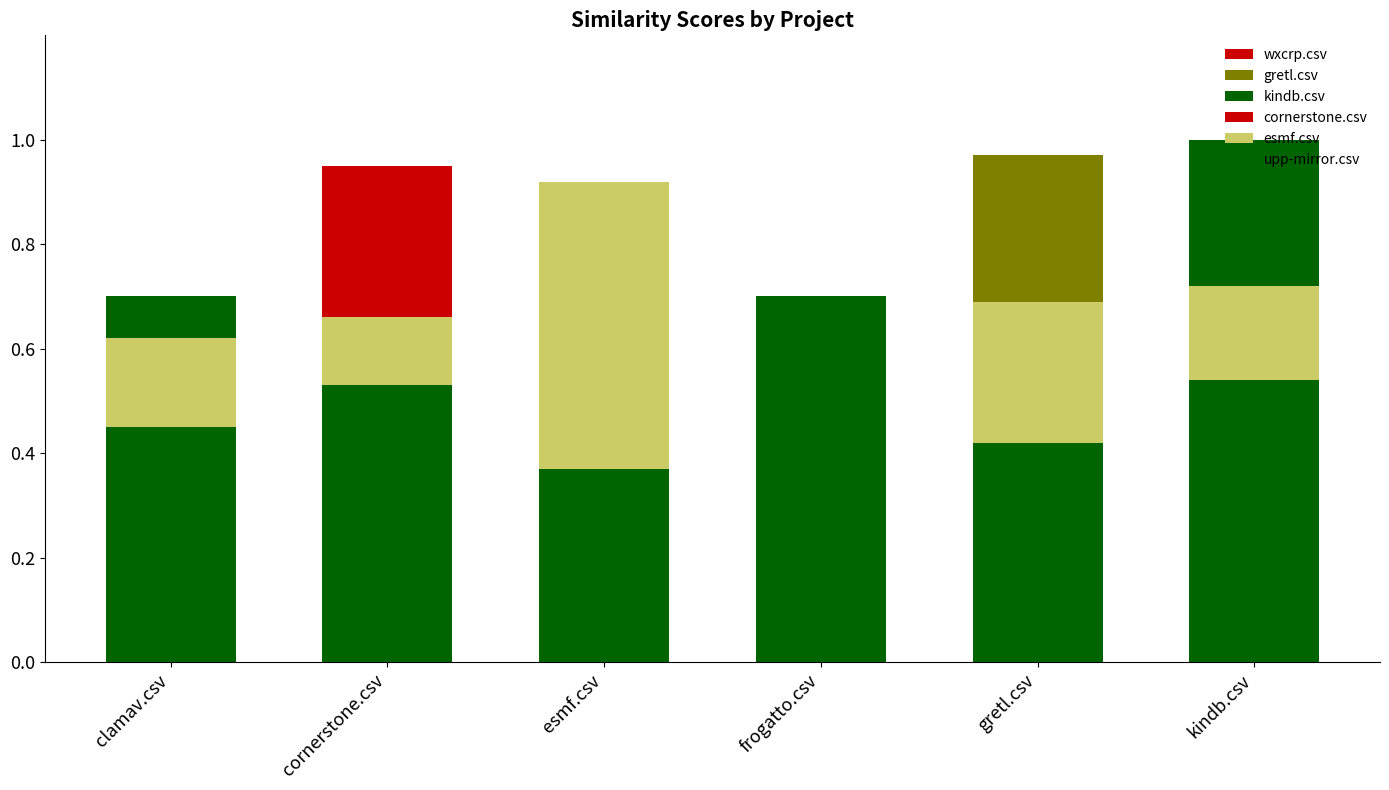

What is the label of the 3rd bar from the right?

frogatto.csv